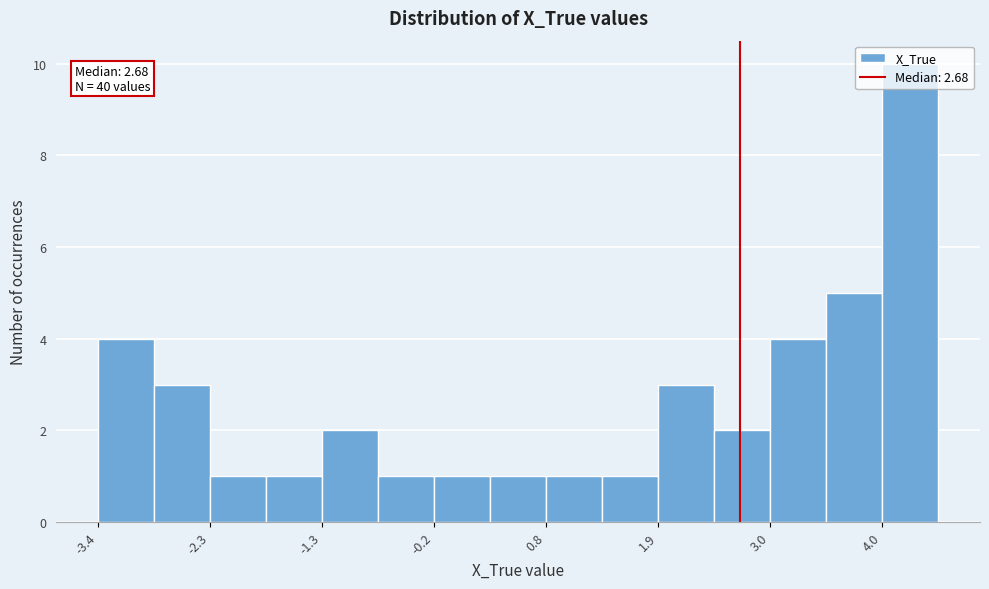

Read against the x-axis, roughly where is the centre of the tallest bar?

4.2